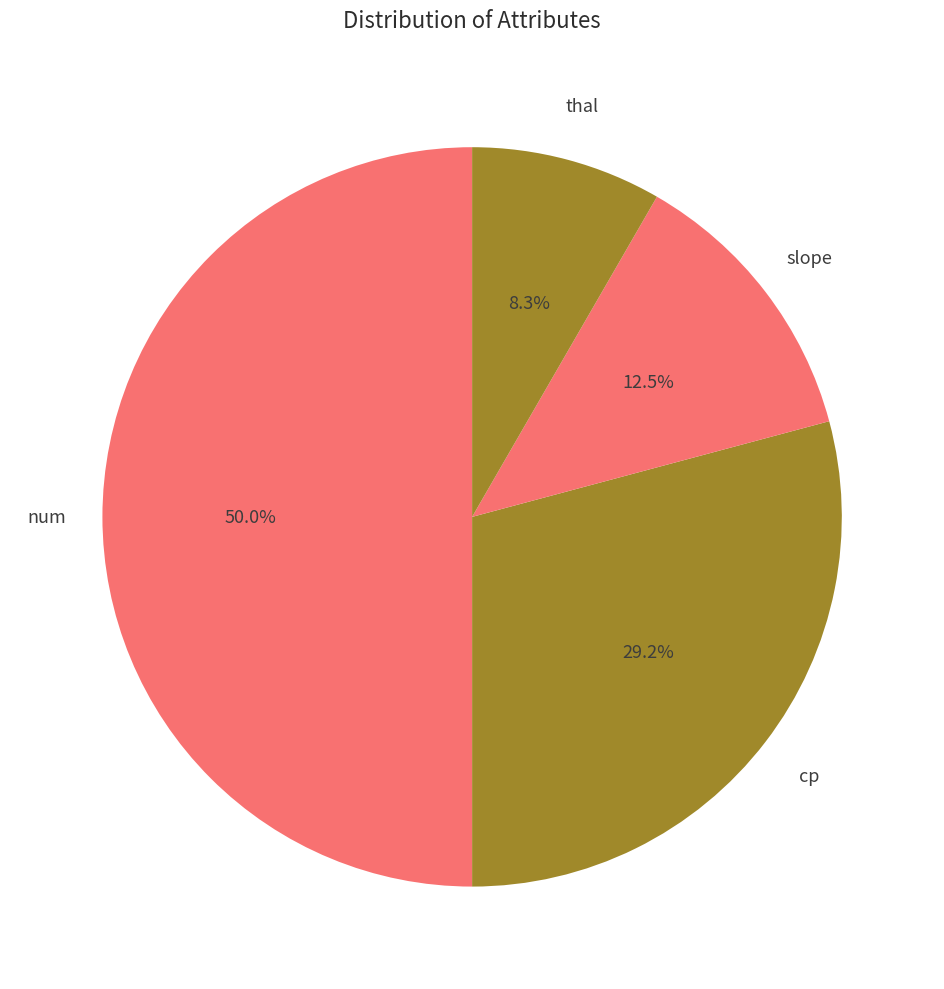

Count the number of slices in the pie.

4